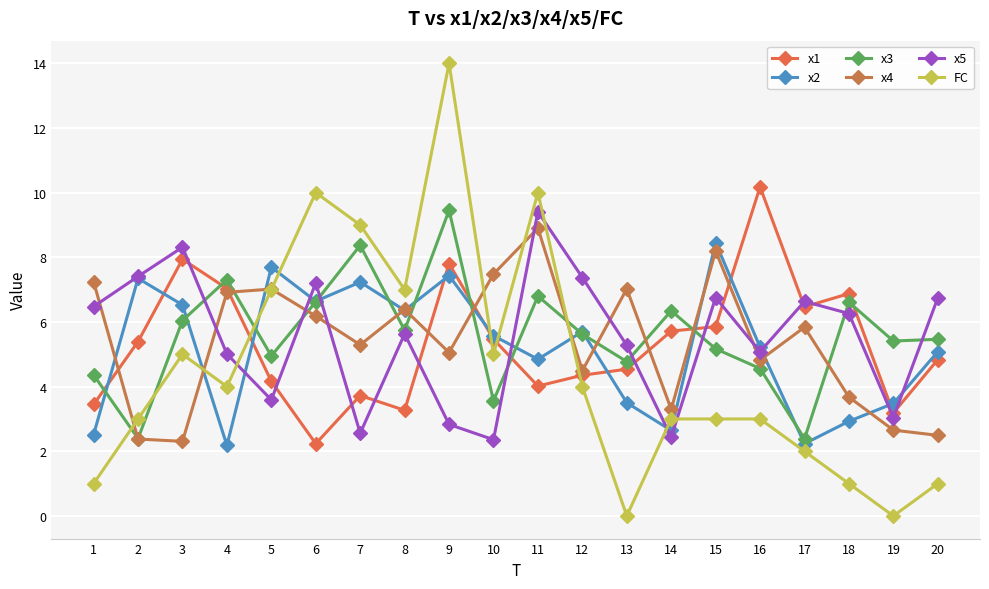

Rank the series at 9 from highest to lowest value.

FC, x3, x1, x2, x4, x5